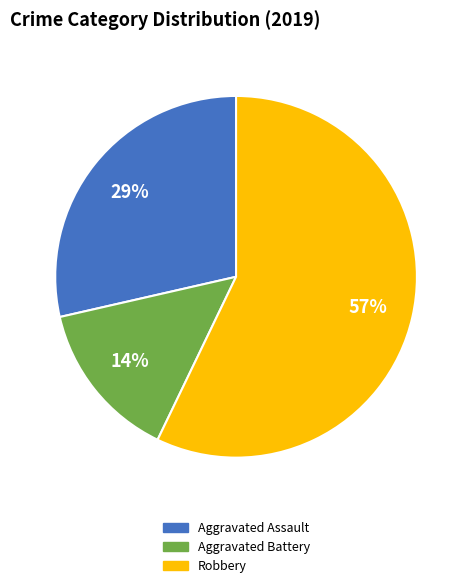

Is there any slice that represents more than half of the pie?

Yes